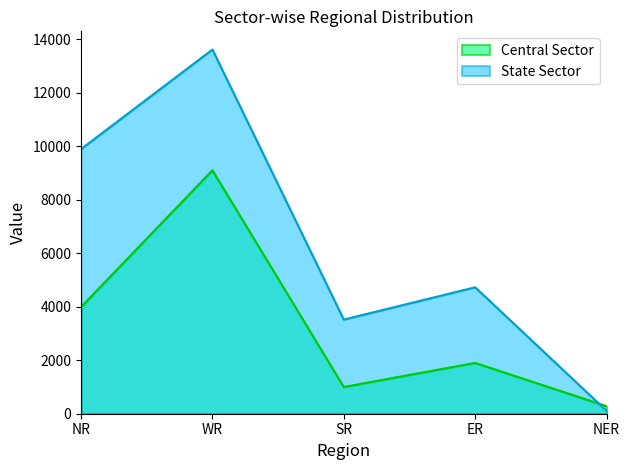

True or false: State Sector has a value of 13620 at WR.

True